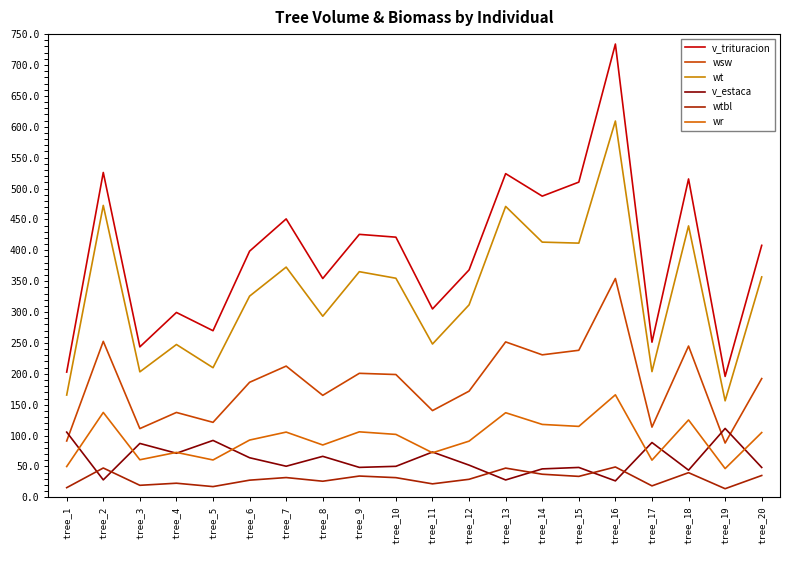

What are all the series names shown in the legend?

v_trituracion, wsw, wt, v_estaca, wtbl, wr